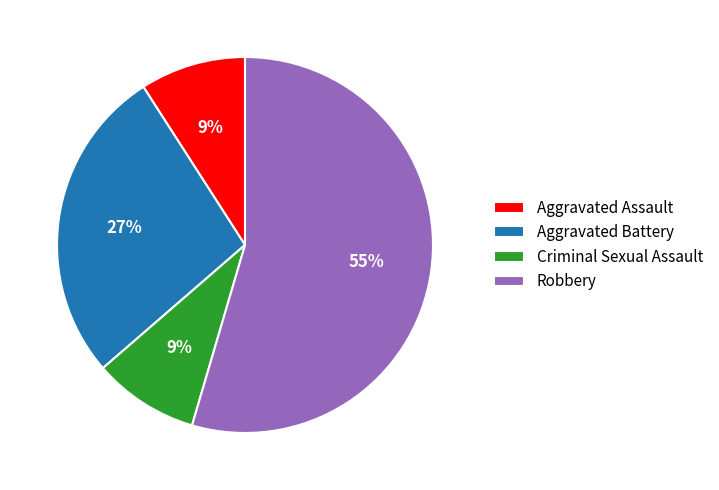

Is there a majority slice in this chart?

Yes